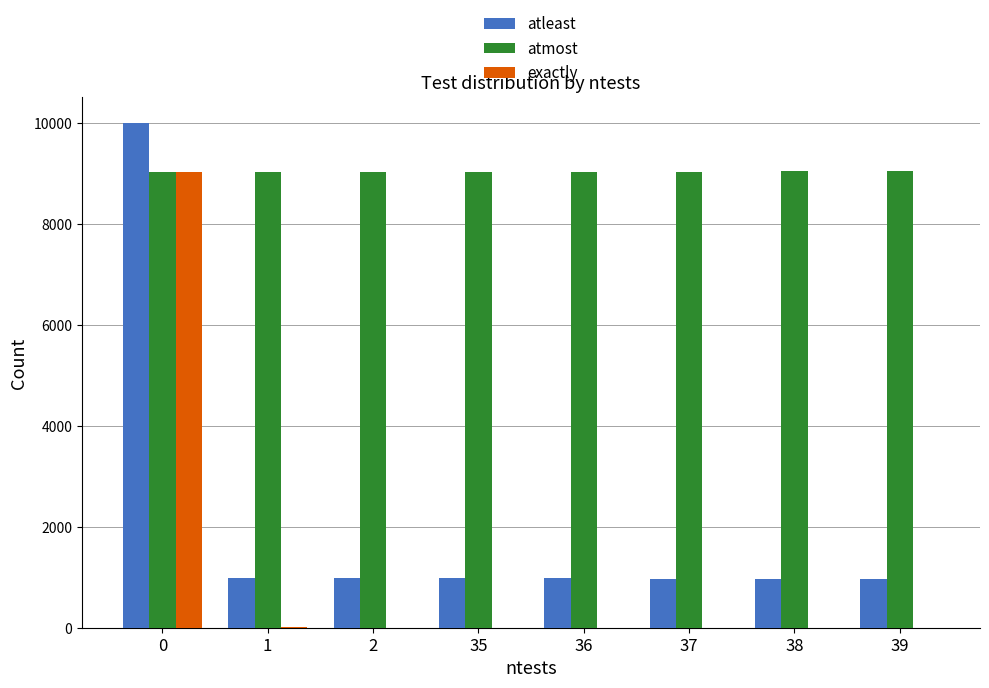

What is the greatest value displayed?

10000